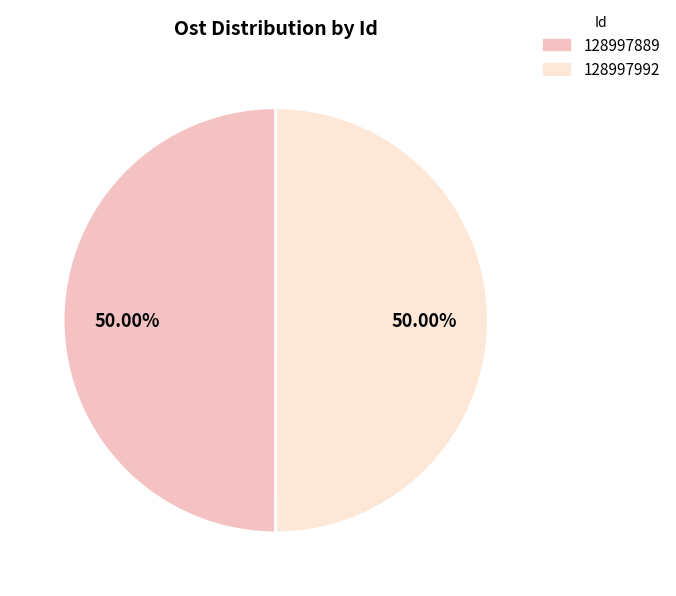

Approximately how many times larger is the value at 128997889 compared to 128997992?

1.0